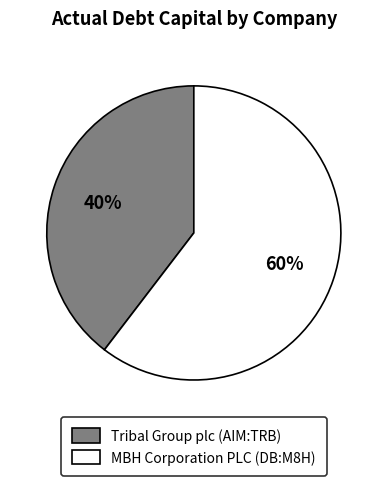

To the nearest percent, what percentage of the pie is Tribal Group plc (AIM:TRB)?

40%